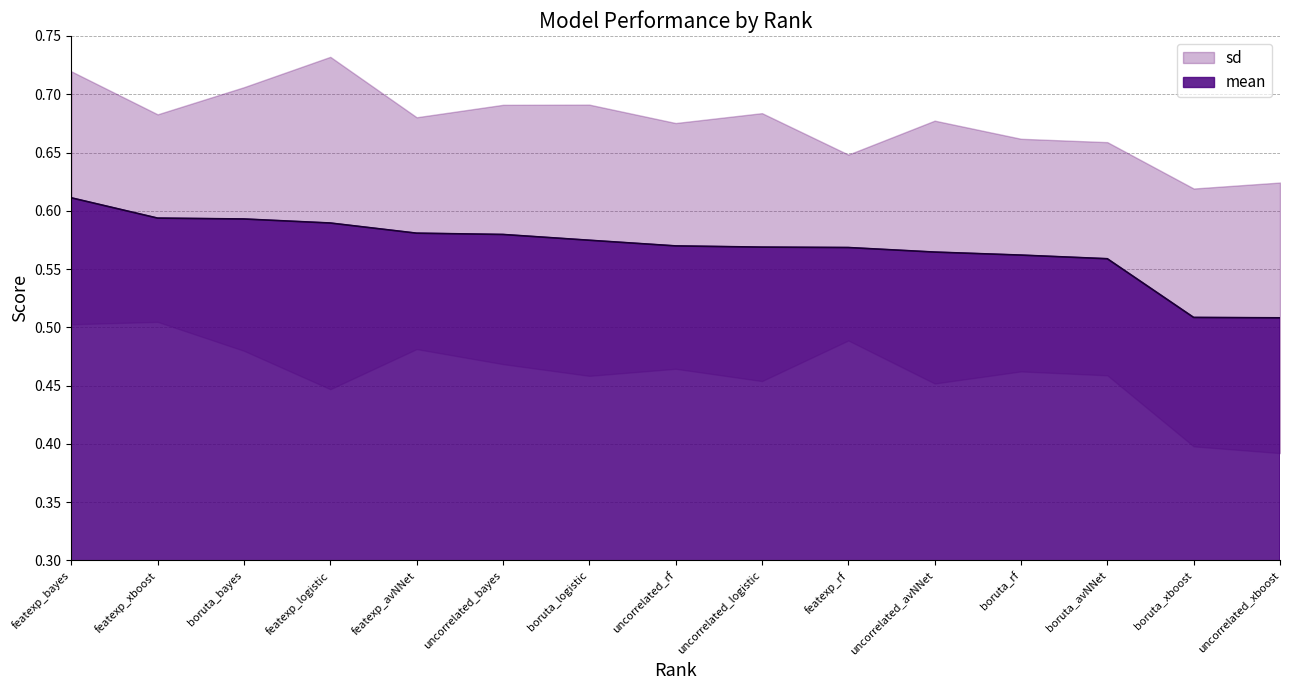

The value of mean at uncorrelated_logistic is 1.0. True or false?

False